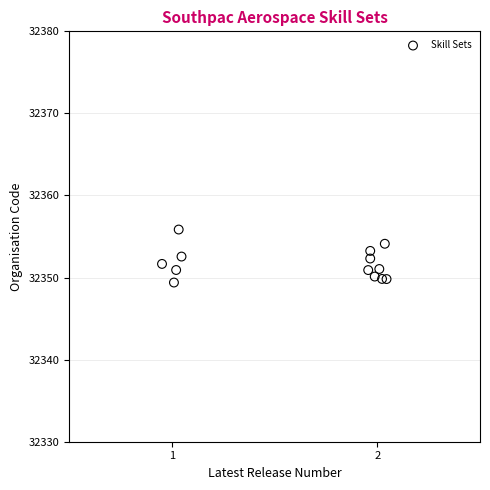

What is the range of Y values (max minus min)?

6.5